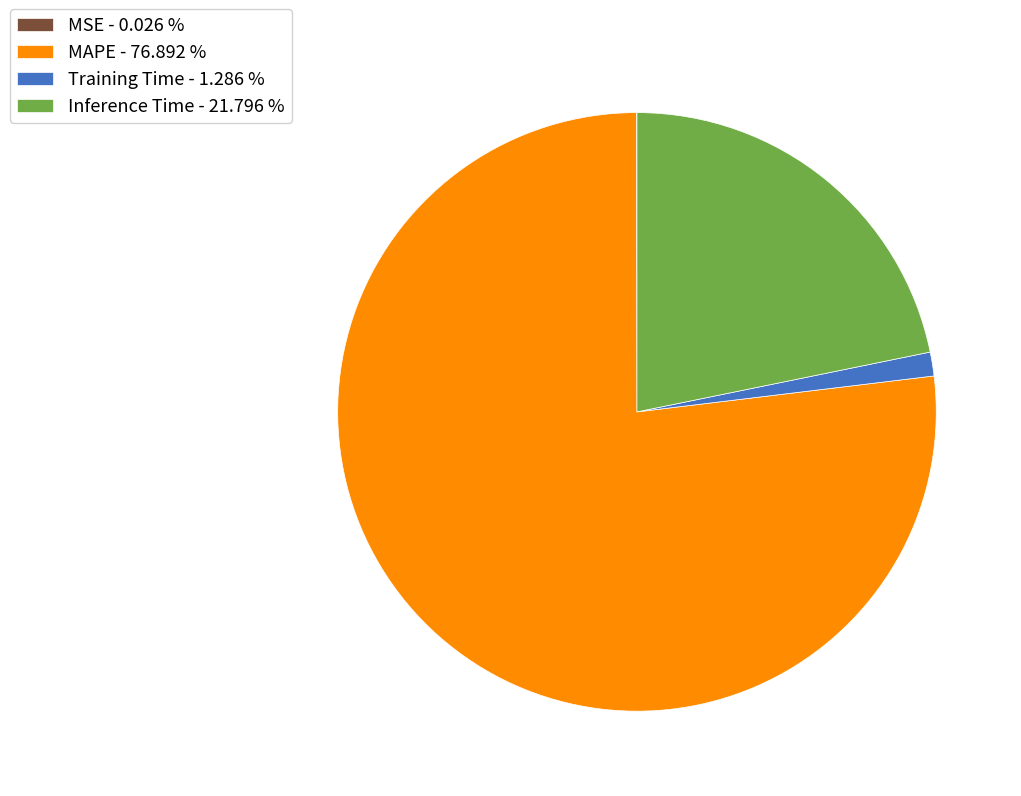

True or false: Inference Time accounts for 14% of the total.

False